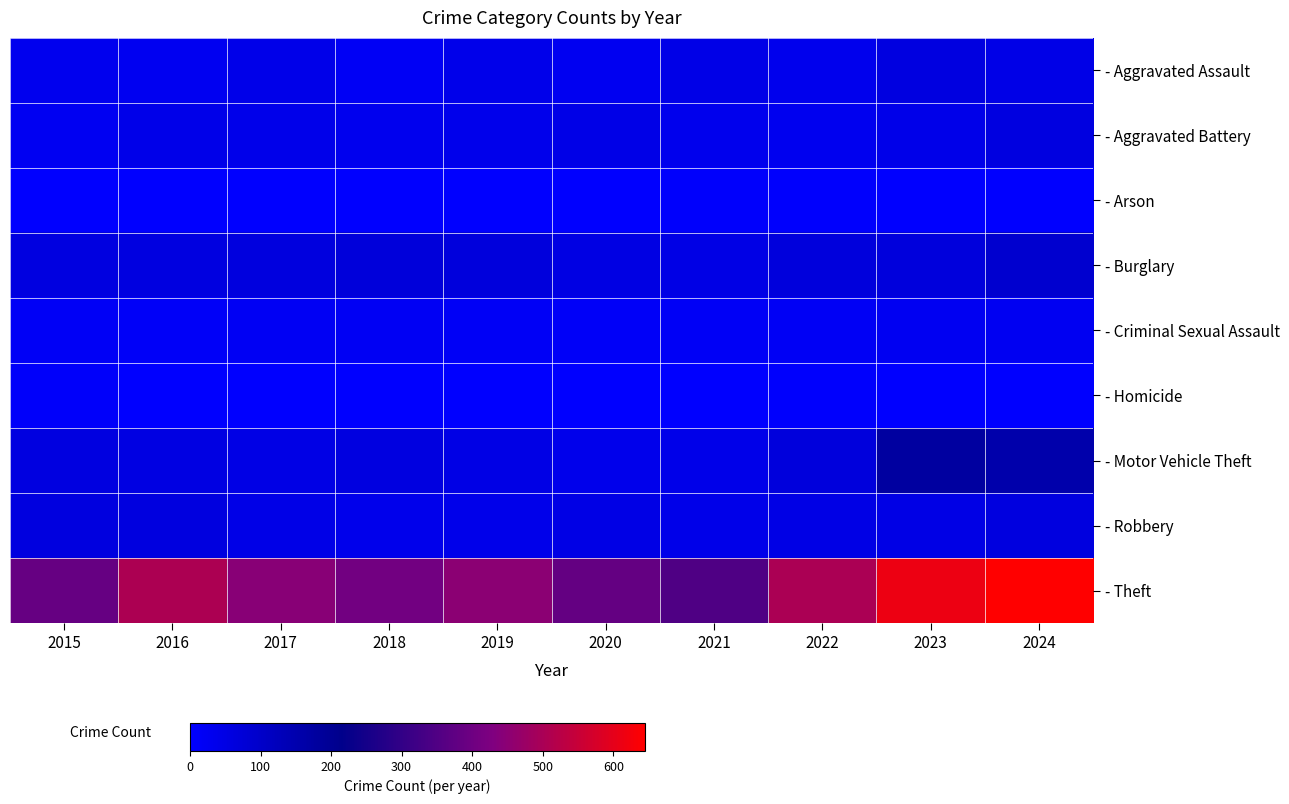

What is the maximum value shown in the chart?

645